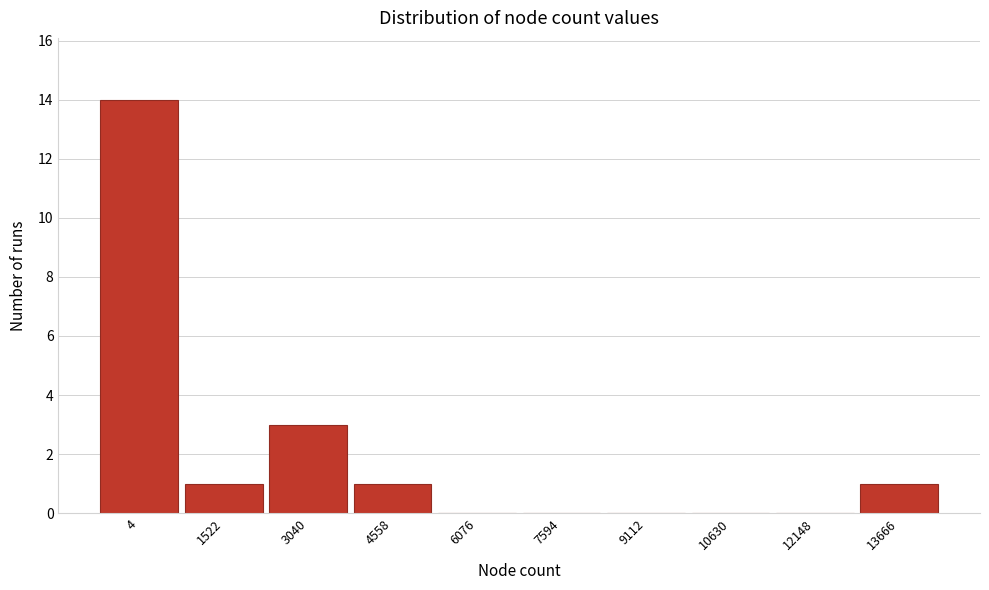

Reading left to right, extract all data points from this chart.

4=14	1522=1	3040=3	4558=1	6076=0	7594=0	9112=0	10630=0	12148=0	13666=1